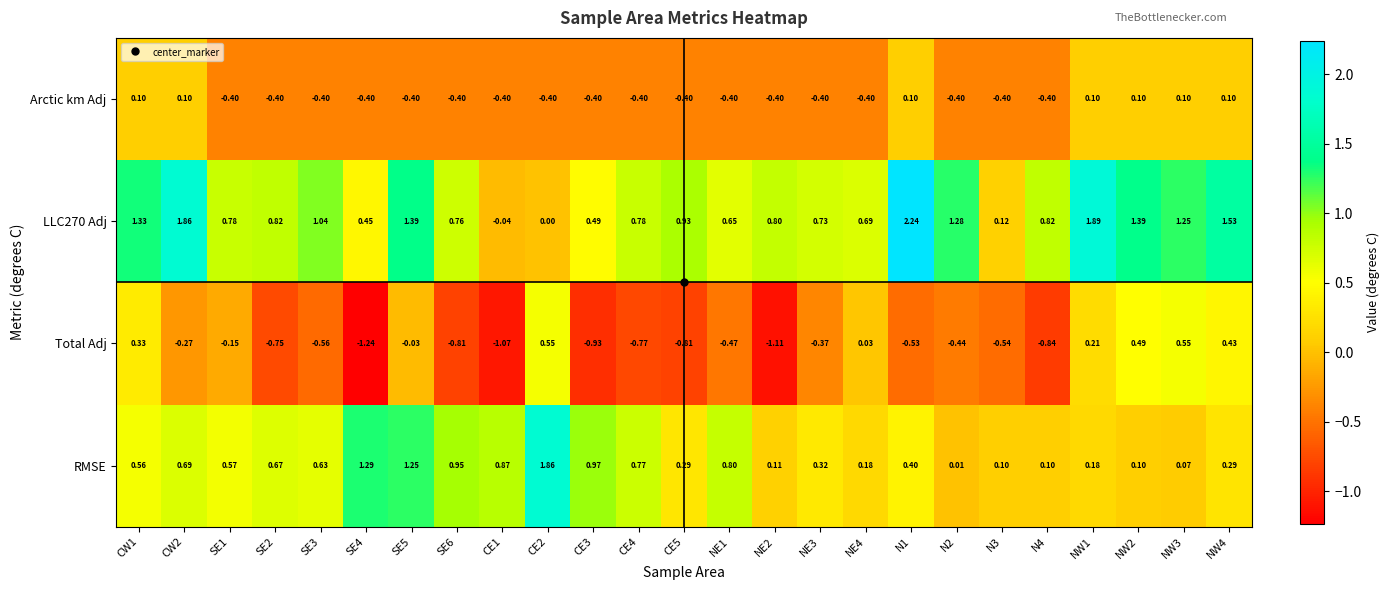

Which series changed the most between CW2 and NW4?

Total Adj